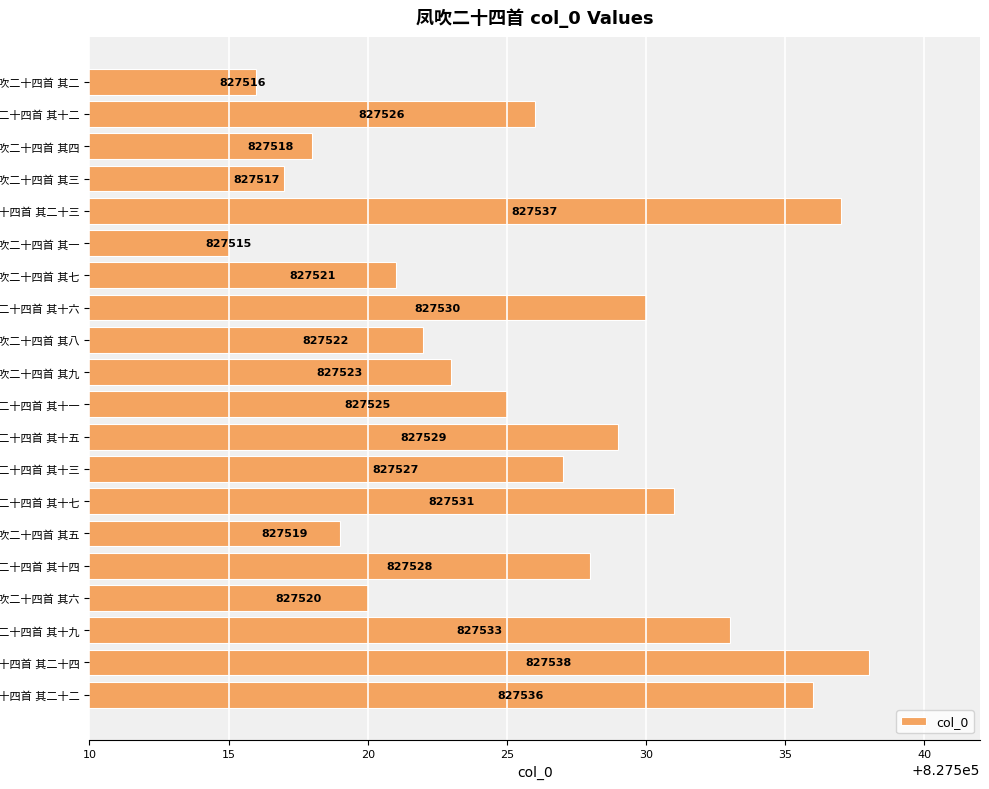

What is the minimum value shown in the chart?

827515